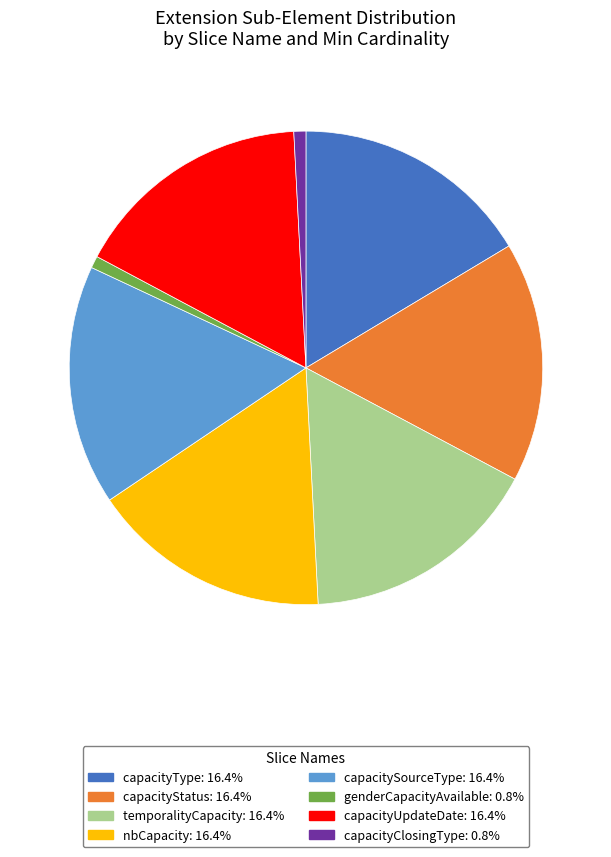

Which has a higher value, genderCapacityAvailable or nbCapacity?

nbCapacity